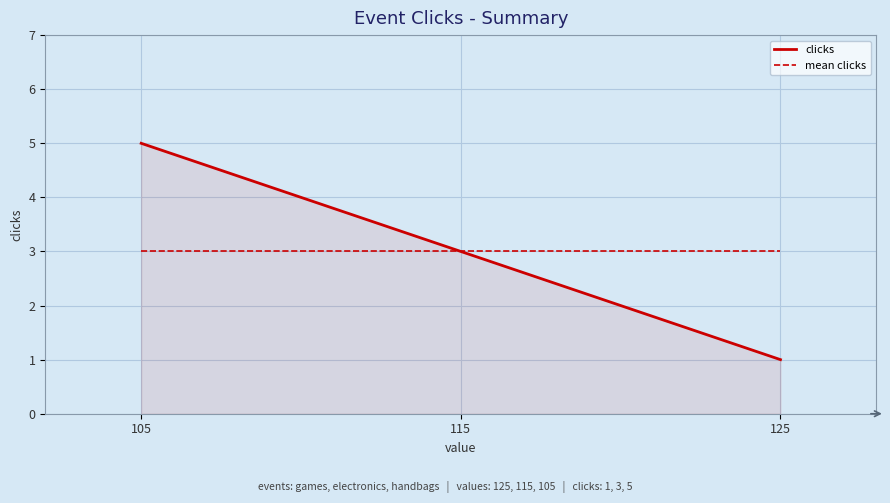

Is it true that the value at 105 is 5?

True